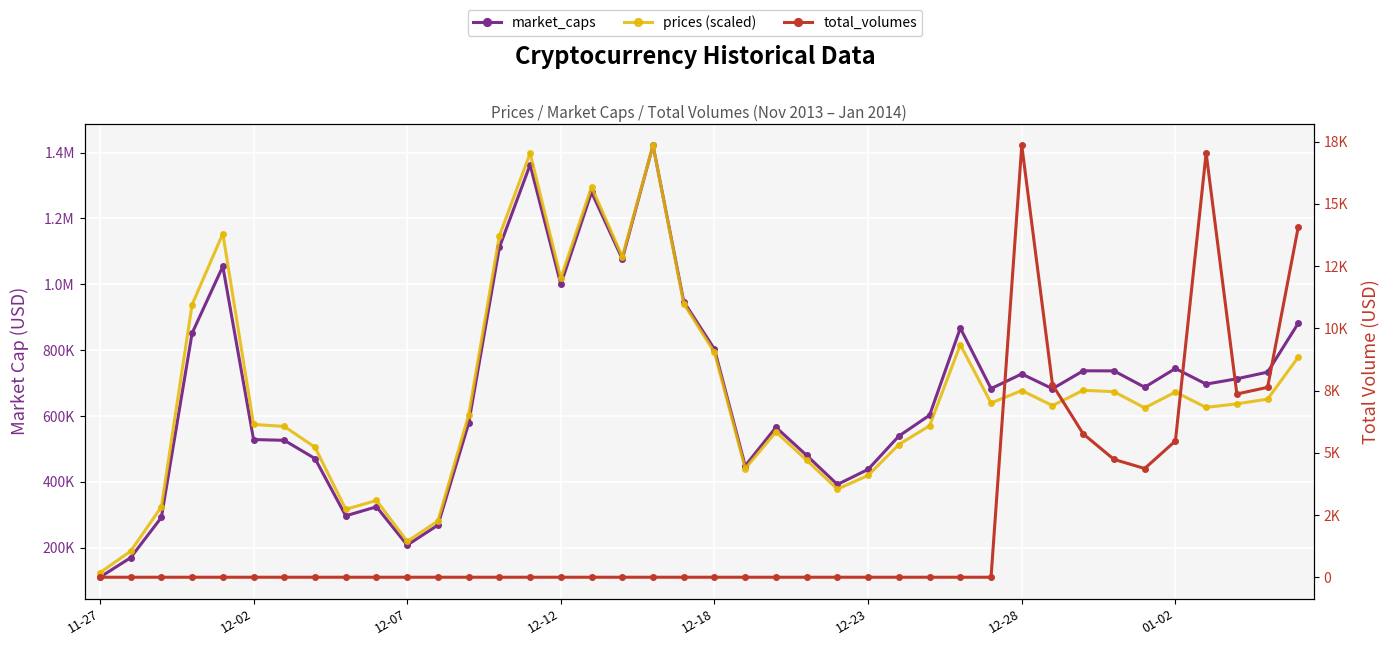

Reading left to right, transcribe all the data shown in this chart.

market_caps: 110346.0	169739.0	291884.0	851516.0	1054336.0	528428.0	526178.0	470742.0	296891.0	324286.0	207909.0	268663.0	577674.0	1111680.0	1363058.0	999991.0	1279467.0	1076845.0	1421804.0	947206.0	802881.0	448687.0	565641.0	480394.0	392041.0	437911.0	538988.0	602386.0	866914.0	683156.0	727685.0	682763.0	737180.0	737008.0	687338.0	744249.0	696831.0	713009.0	733199.0	881965.0
prices (scaled): 124054.2	189541.3	323936.1	938254.0	1153832.2	574492.8	568175.6	505109.5	316538.8	343629.4	218998.3	281222.0	603065.1	1146924.9	1397735.5	1018840.7	1295569.5	1083321.3	1421804.0	941267.5	792807.5	440226.6	551601.3	465736.0	377819.9	419567.3	513381.8	570434.1	816094.7	639425.1	677202.8	631637.4	678023.7	673826.6	624772.9	672488.0	626052.2	636949.0	651225.2	779068.7
total_volumes: 0.0	0.0	0.0	0.0	0.0	0.0	0.0	0.0	0.0	0.0	0.0	0.0	0.0	0.0	0.0	0.0	0.0	0.0	0.0	0.0	0.0	0.0	0.0	0.0	0.0	0.0	0.0	0.0	0.0	0.0	17349.0	7732.0	5759.0	4734.0	4368.0	5475.0	17042.0	7361.0	7629.0	14084.0